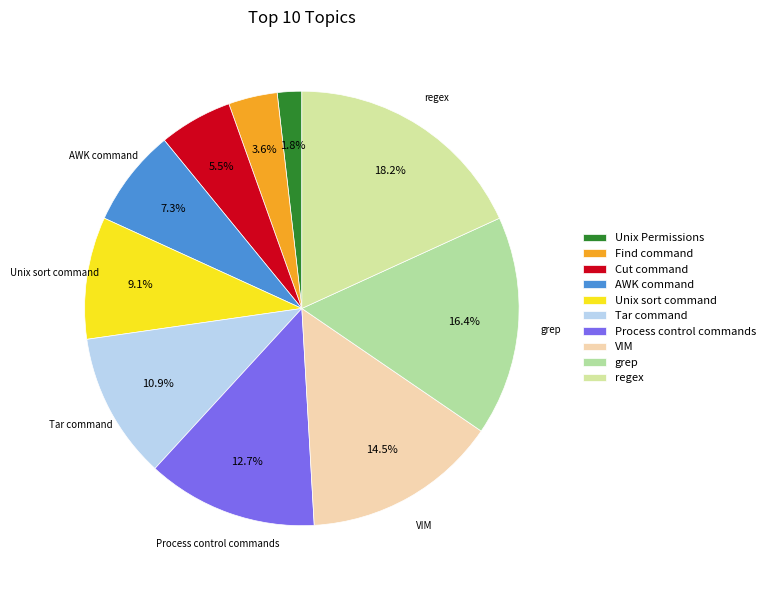

Rank the categories by value from highest to lowest.

regex, grep, VIM, Process control commands, Tar command, Unix sort command, AWK command, Cut command, Find command, Unix Permissions